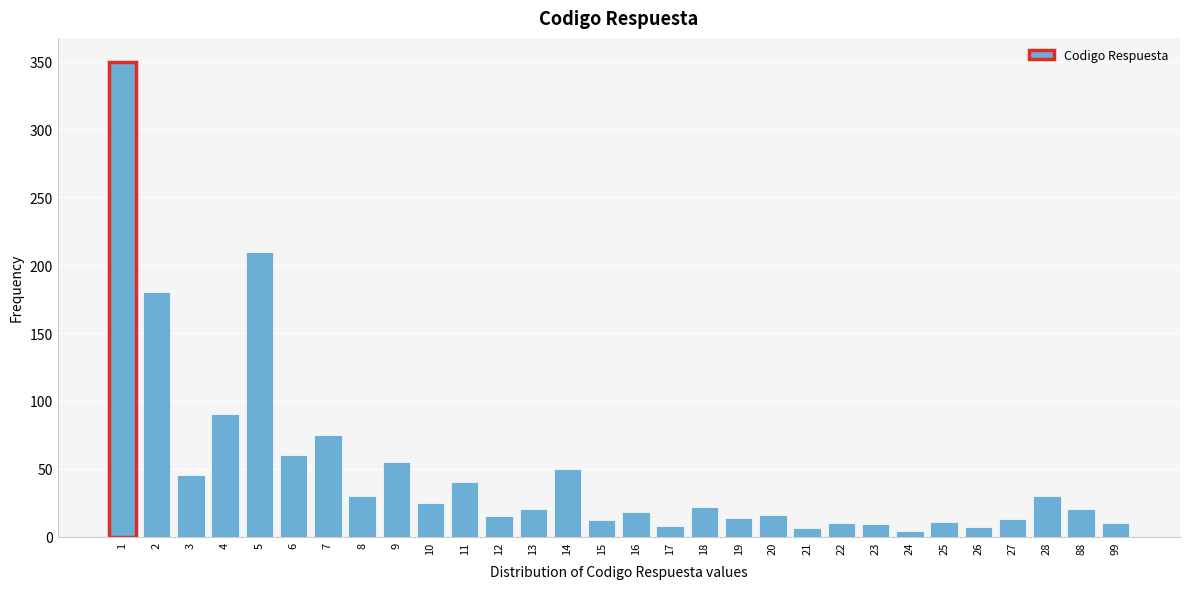

What is the ratio of the value at 2 to the value at 25?

16.4